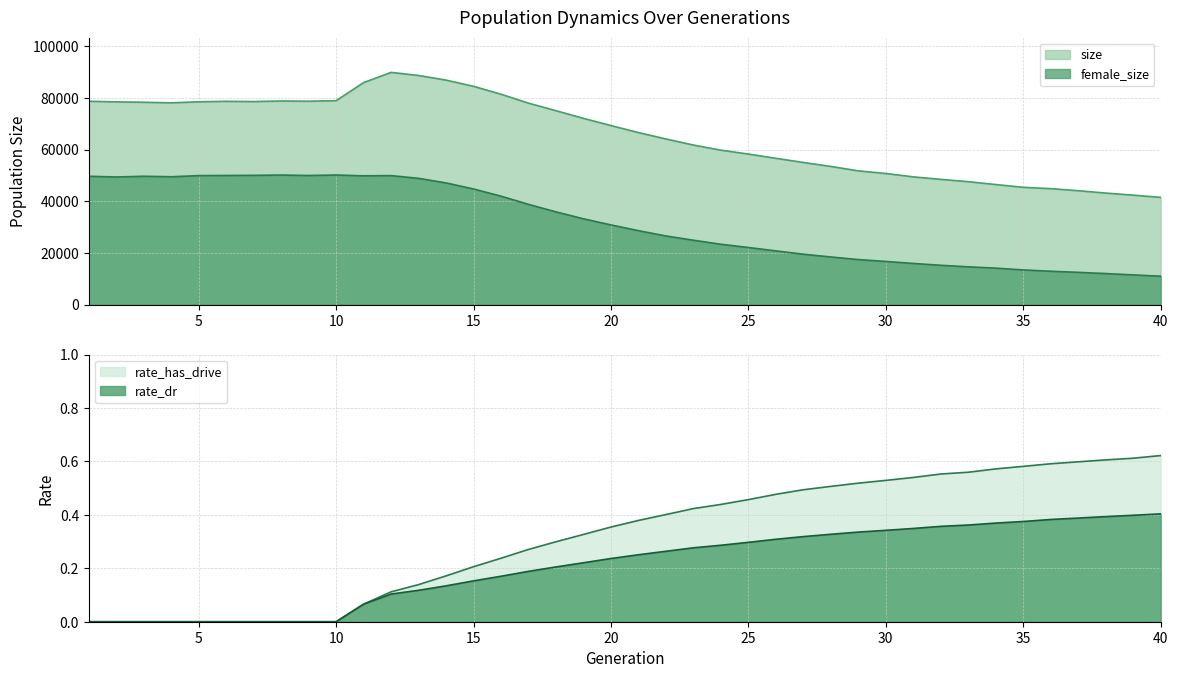

At how many categories does at least one series exceed 53686?

27